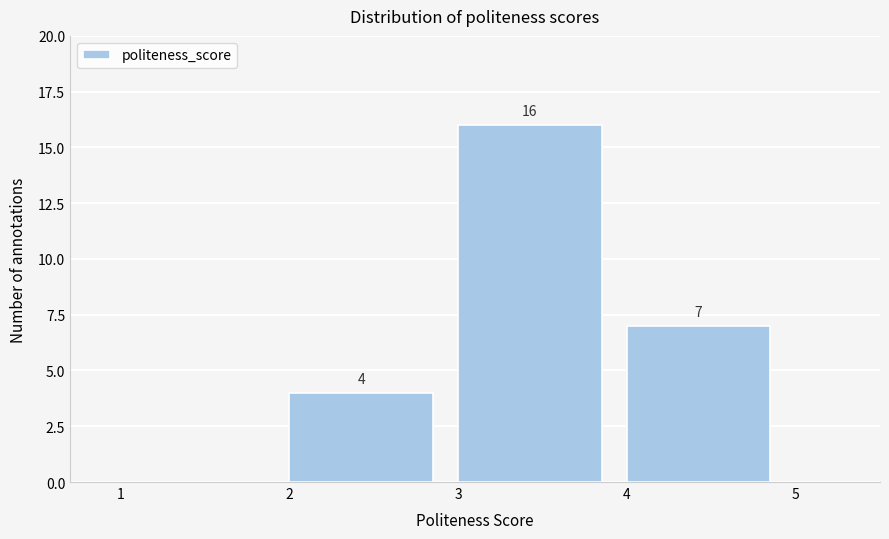

Which range on the x-axis has the tallest bar?

3 to 4